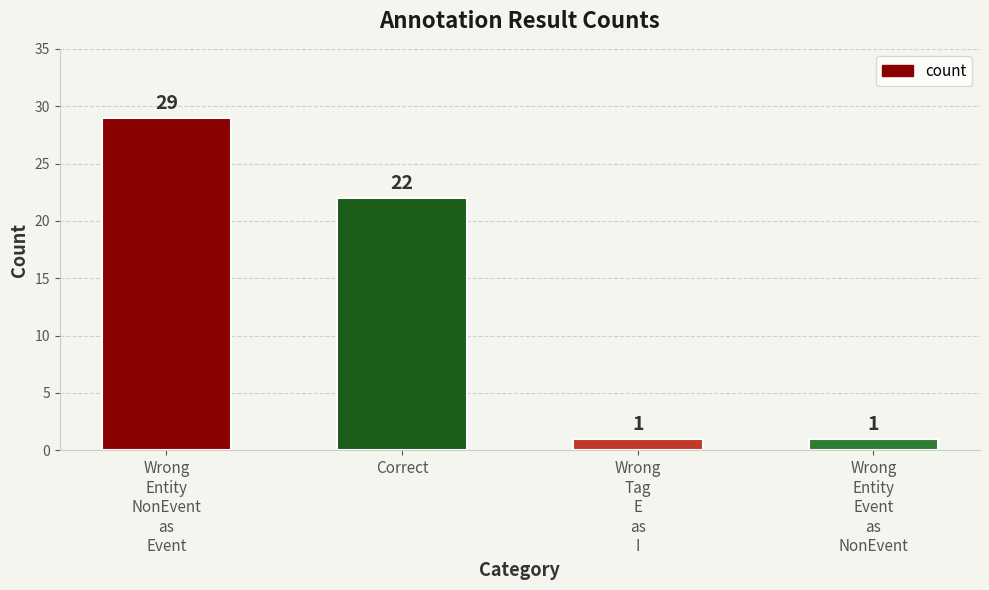

Count the values in the range 1 to 29.

4